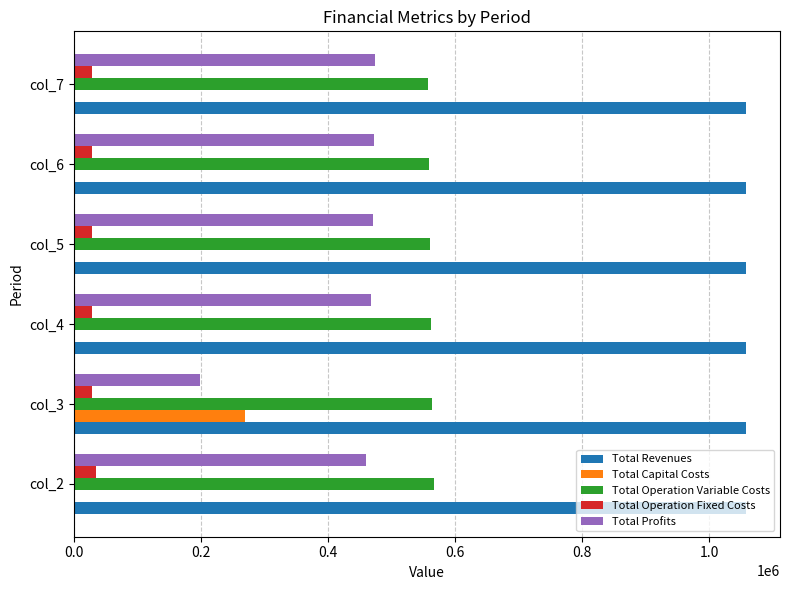

The value of Total Profits at col_2 is 188918.5. True or false?

False